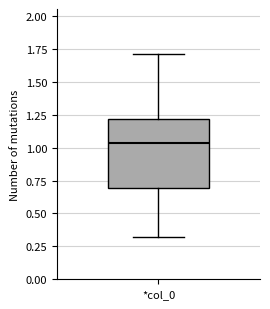

Transcribe this box plot: give where the median line is, the range the box spans, and where the two whiskers end, as read against the y-axis. The values are not printed on the chart, so give them approximately, as read against the axis.

median 1.05, box 0.70 to 1.20, whiskers 0.30 to 1.70